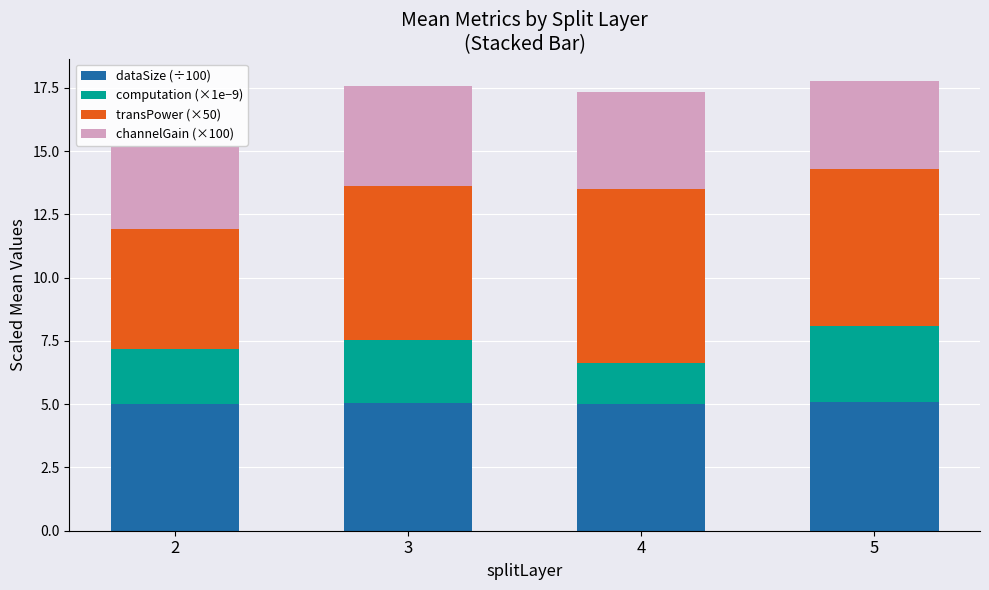

How many bars are there in total?

4